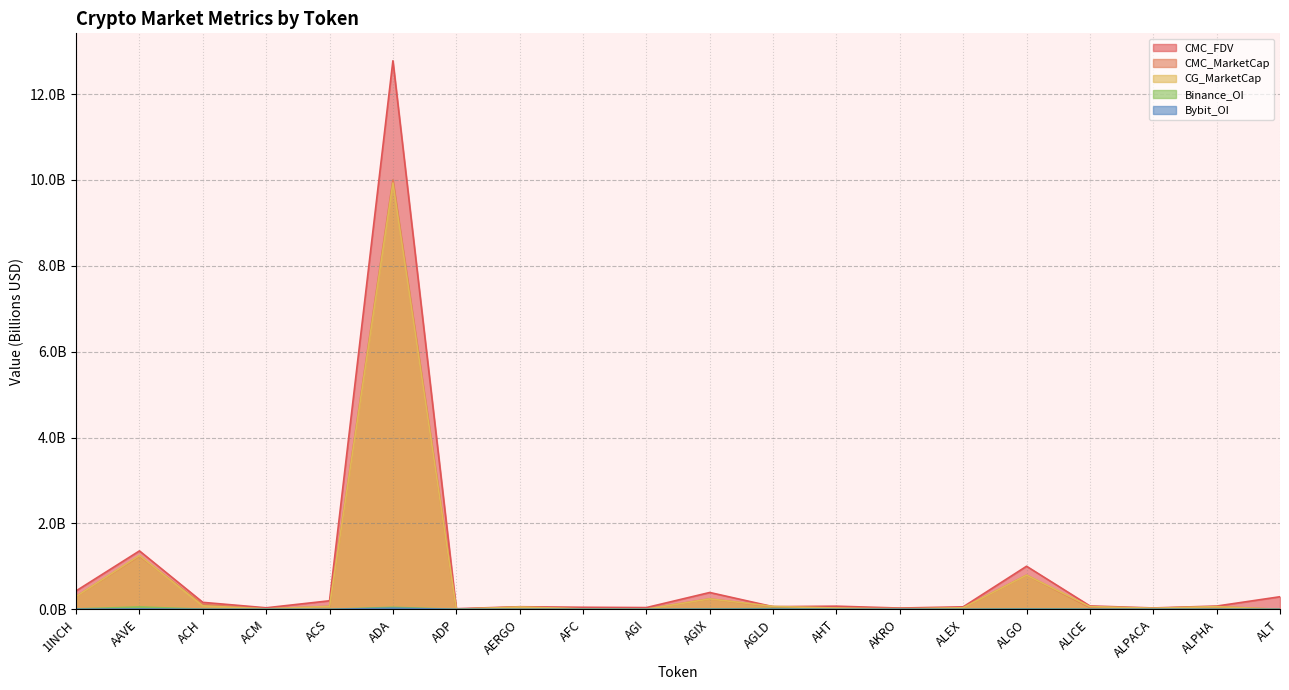

What position from the right is AERGO?

13